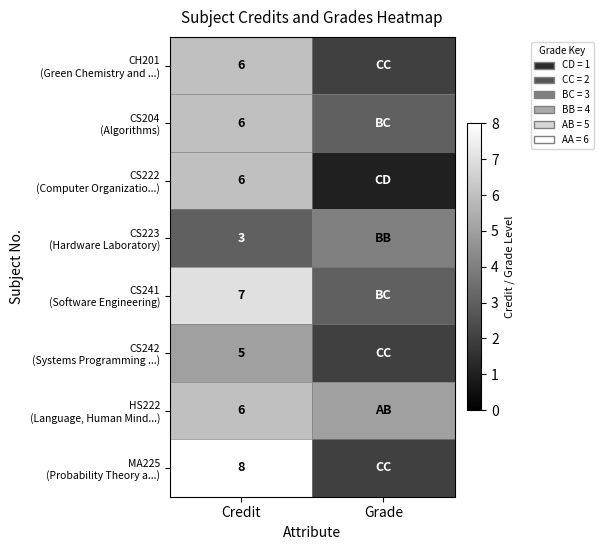

What is the spread (max minus min) of values at Credit?

5